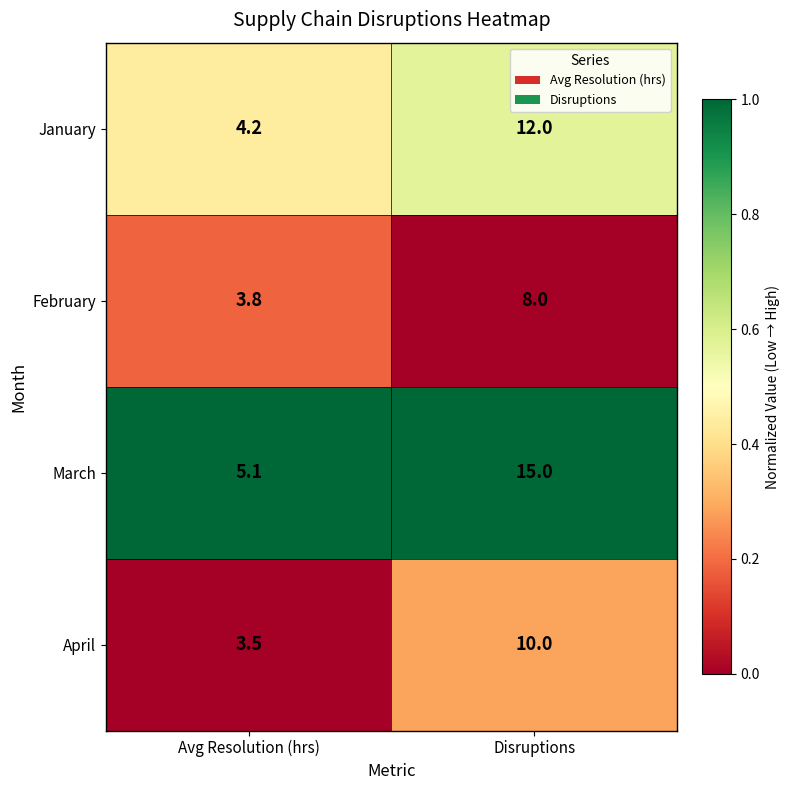

Reading left to right, extract all data points from this chart.

January: 4.2	12.0
February: 3.8	8.0
March: 5.1	15.0
April: 3.5	10.0